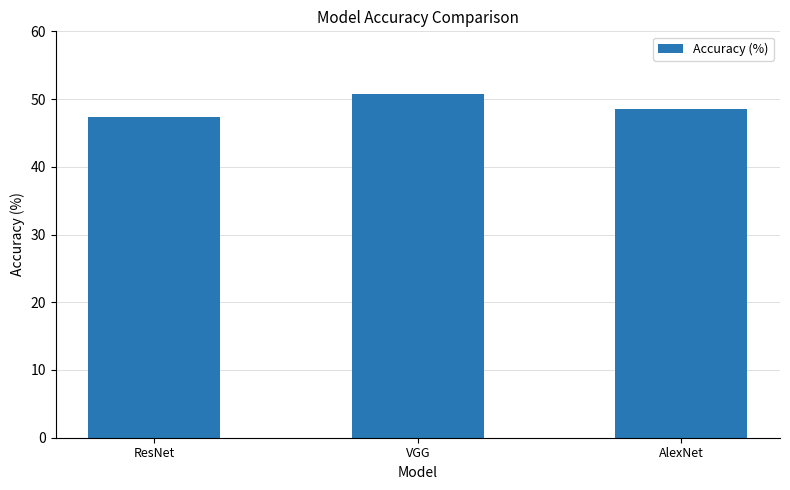

What is the value of the 2nd bar from the left?

50.8